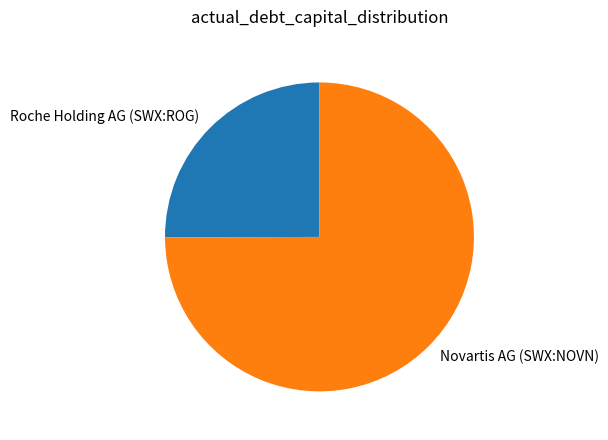

What is the largest slice in the pie chart?

Novartis AG (SWX:NOVN)